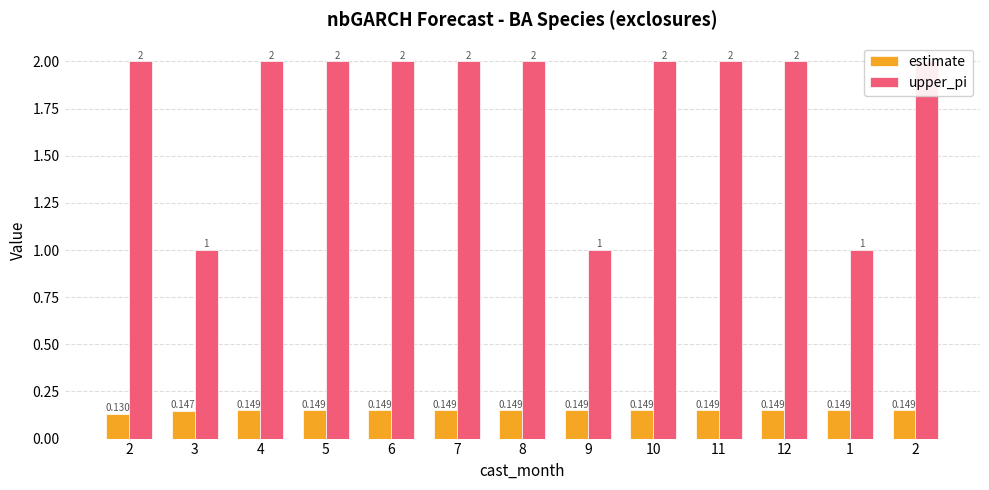

What is the label of the 8th bar from the right?

7